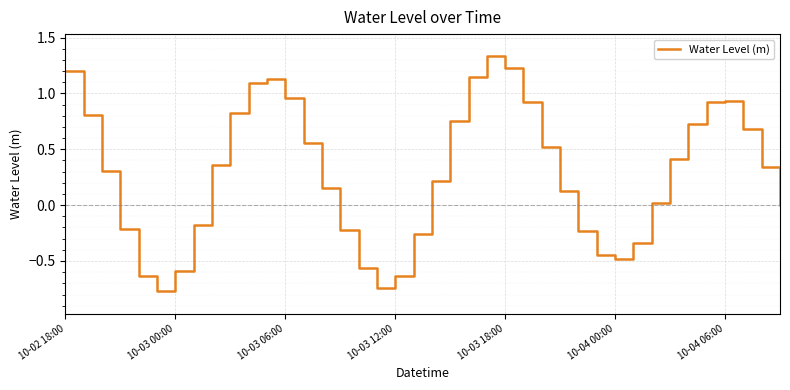

What is the difference between the maximum and minimum values?

2.1